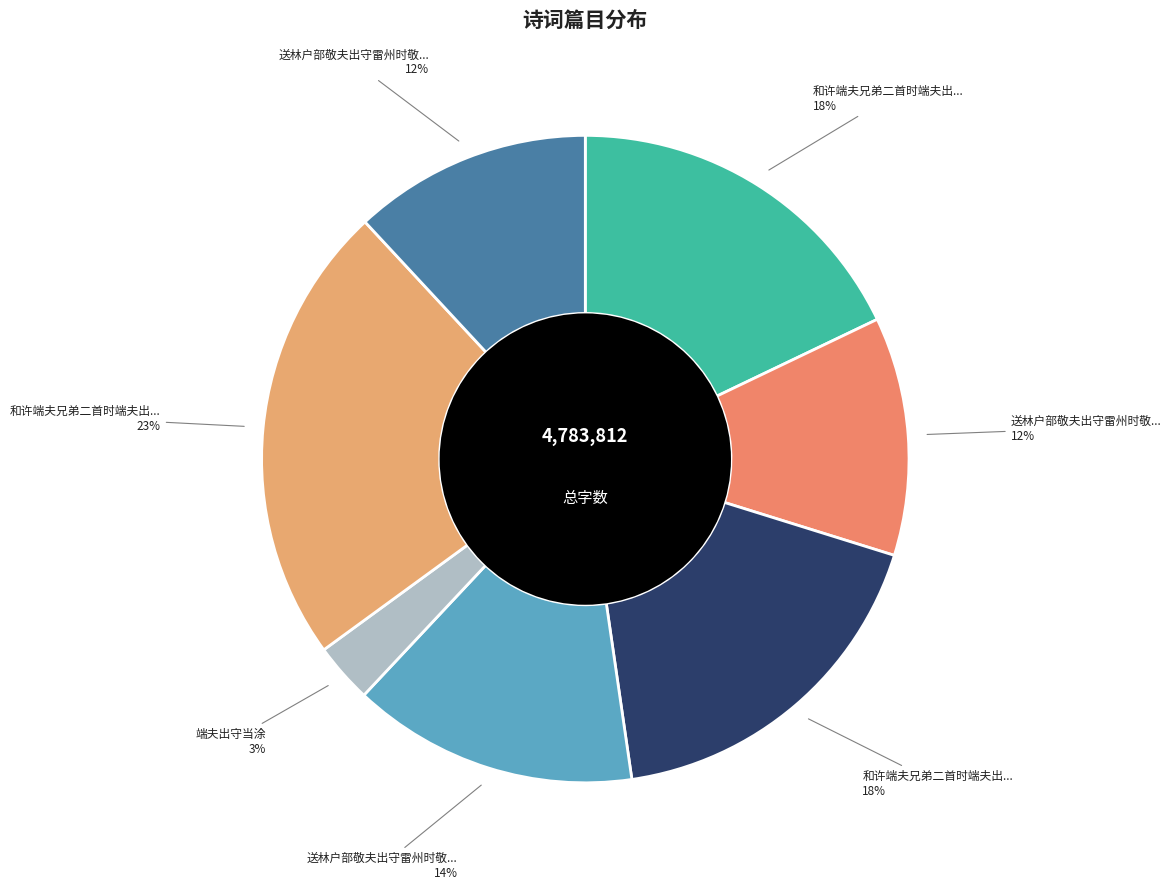

Which slice is the smallest?

端夫出守当涂